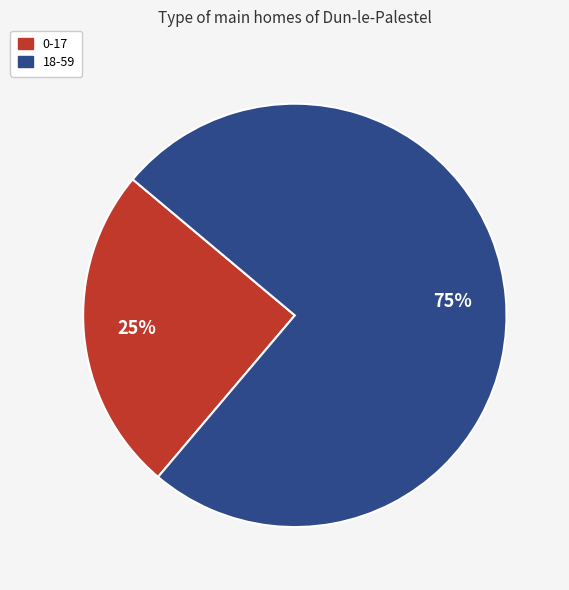

To the nearest percent, what is the combined percentage of 0-17 and 18-59?

100%